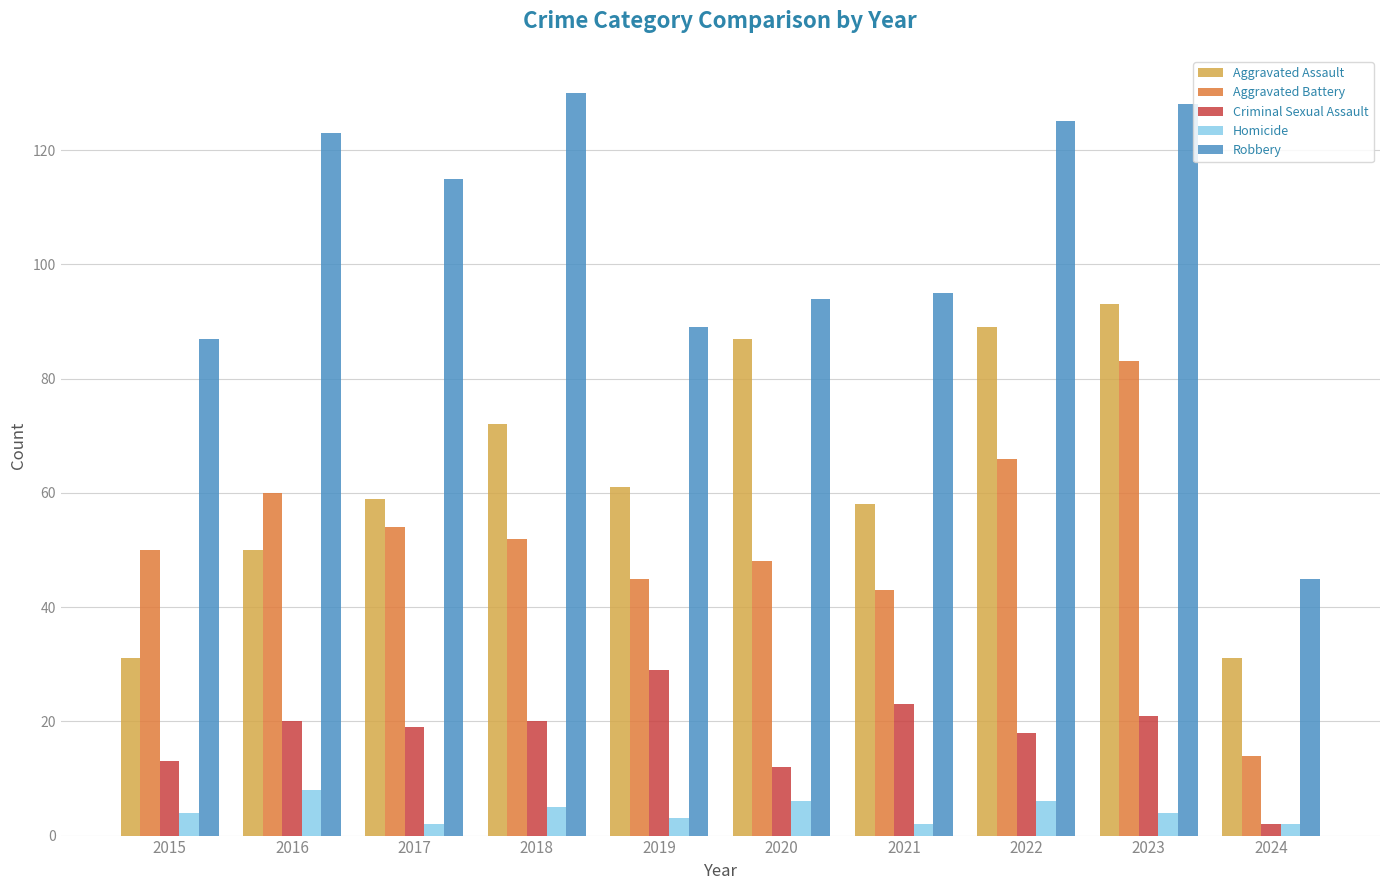

Where is Aggravated Battery nearest to the value 48?

2020